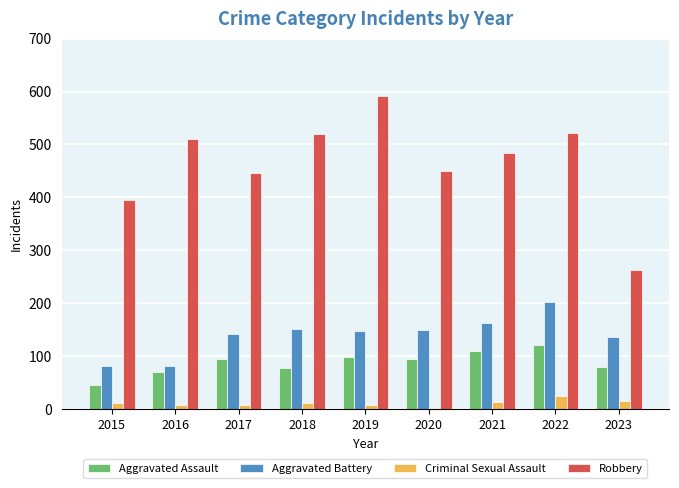

How many values in the Aggravated Assault series are below 94?

4